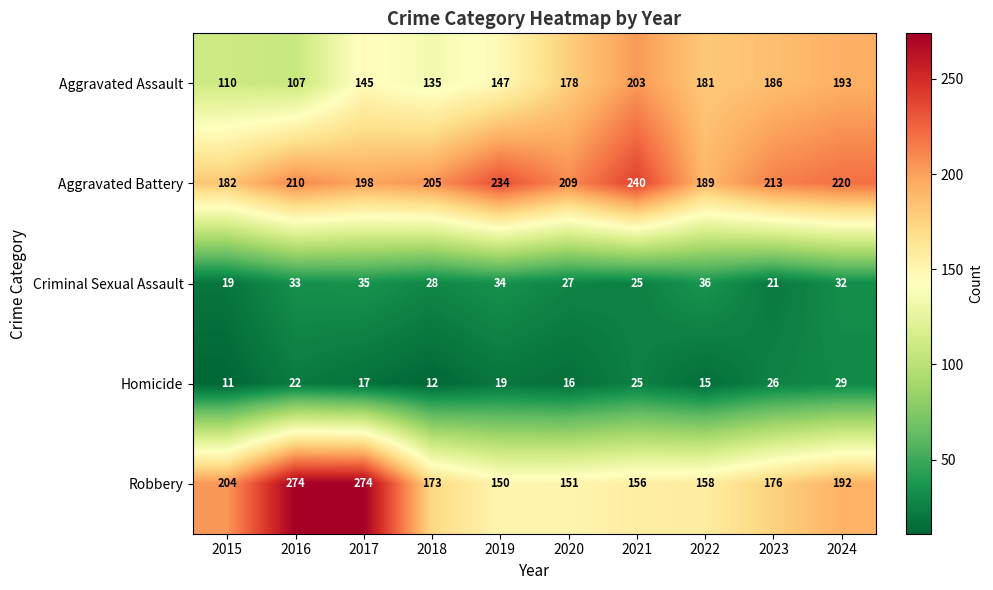

At how many categories does at least one series exceed 261?

2